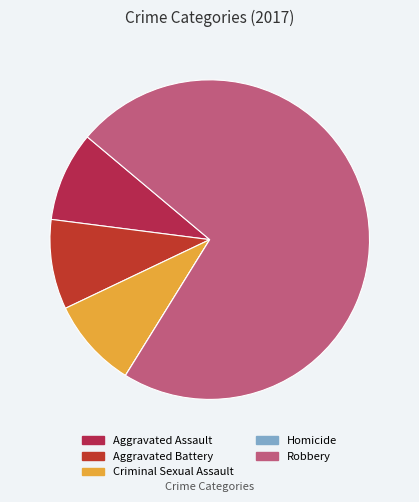

Combined, do Criminal Sexual Assault and Robbery account for over 50%?

Yes